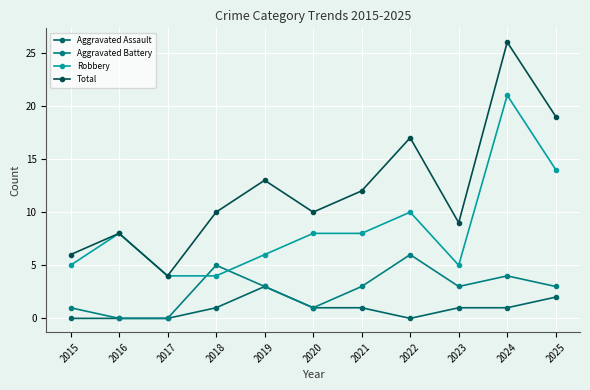

At which category is the sum across all series the highest?

2024